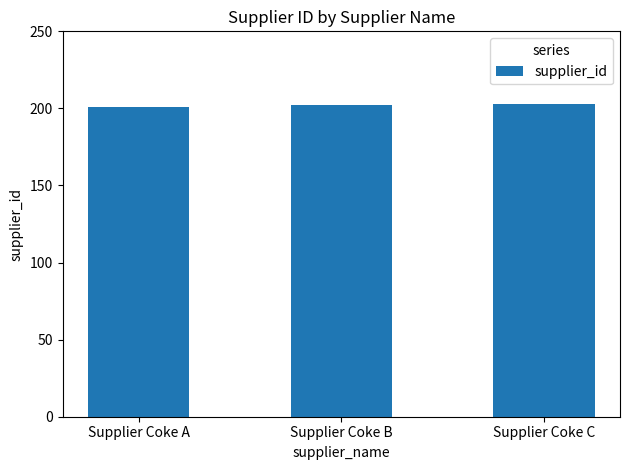

How many values are between 201 and 203?

3